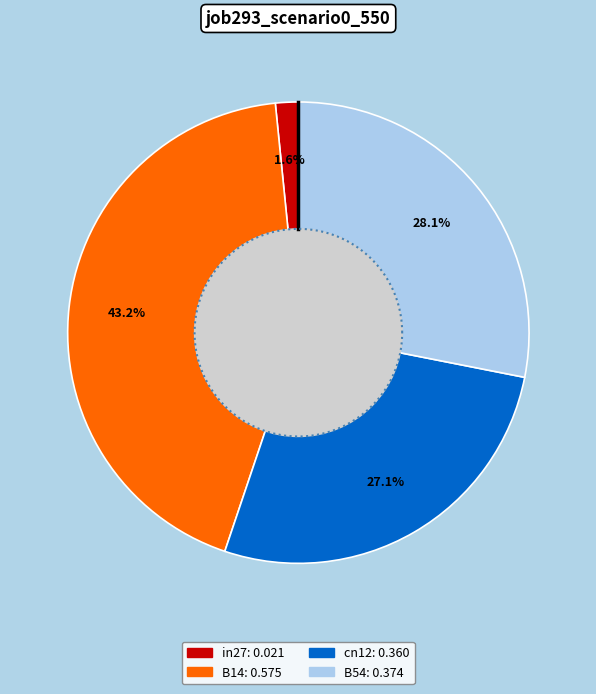

Combined, what portion of the pie is in27 and cn12?

28.7%